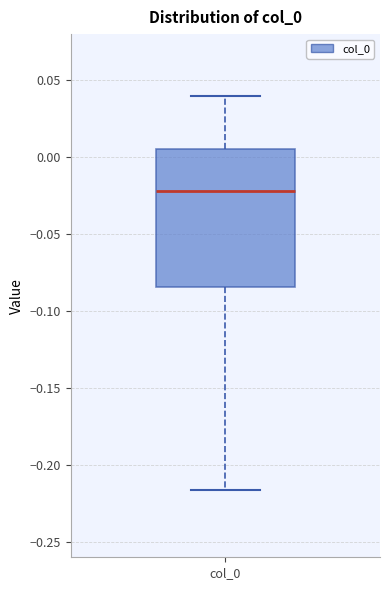

Where is the lower edge of the box for col_0 on the y-axis? The values are not printed on the chart, so give them approximately, as read against the axis.

-0.085